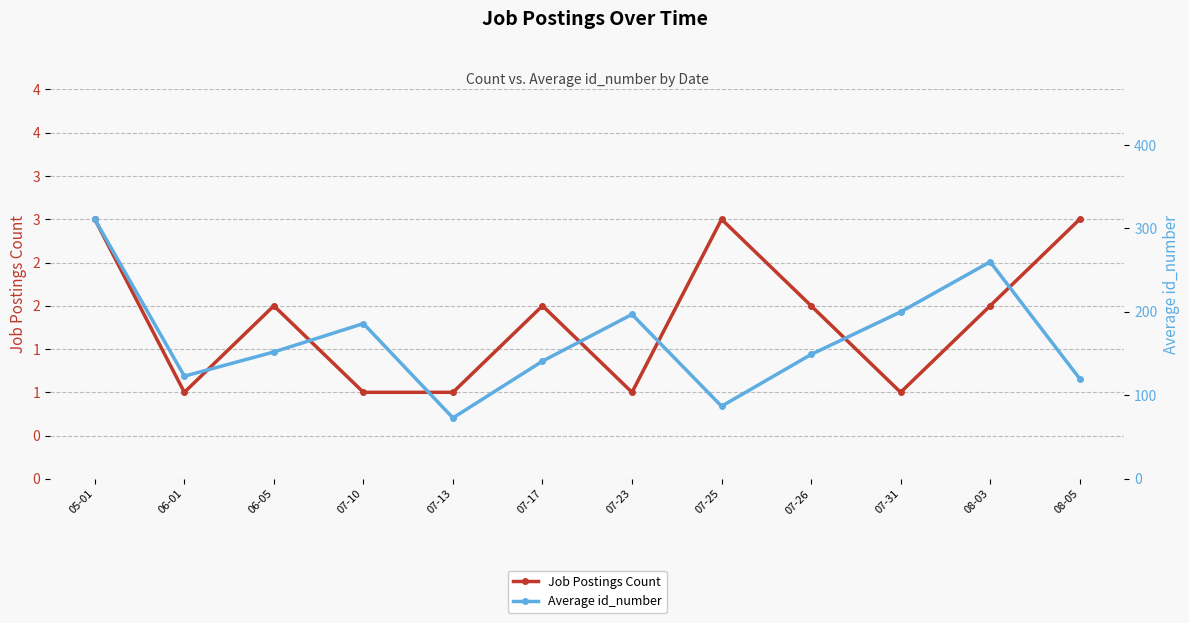

How many values in the Job Postings Count series are below 2?

5